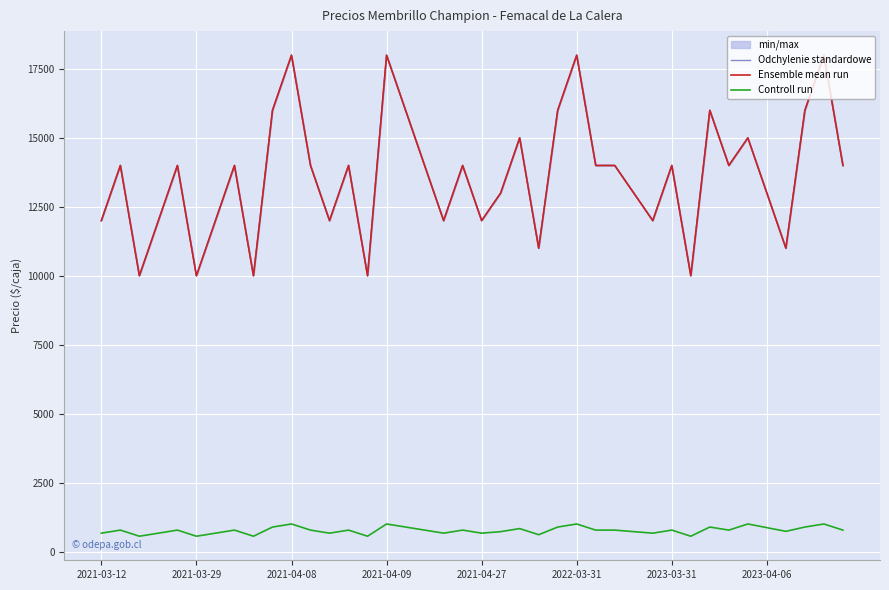

How many interior local peaks does the Odchylenie standardowe series have?

13